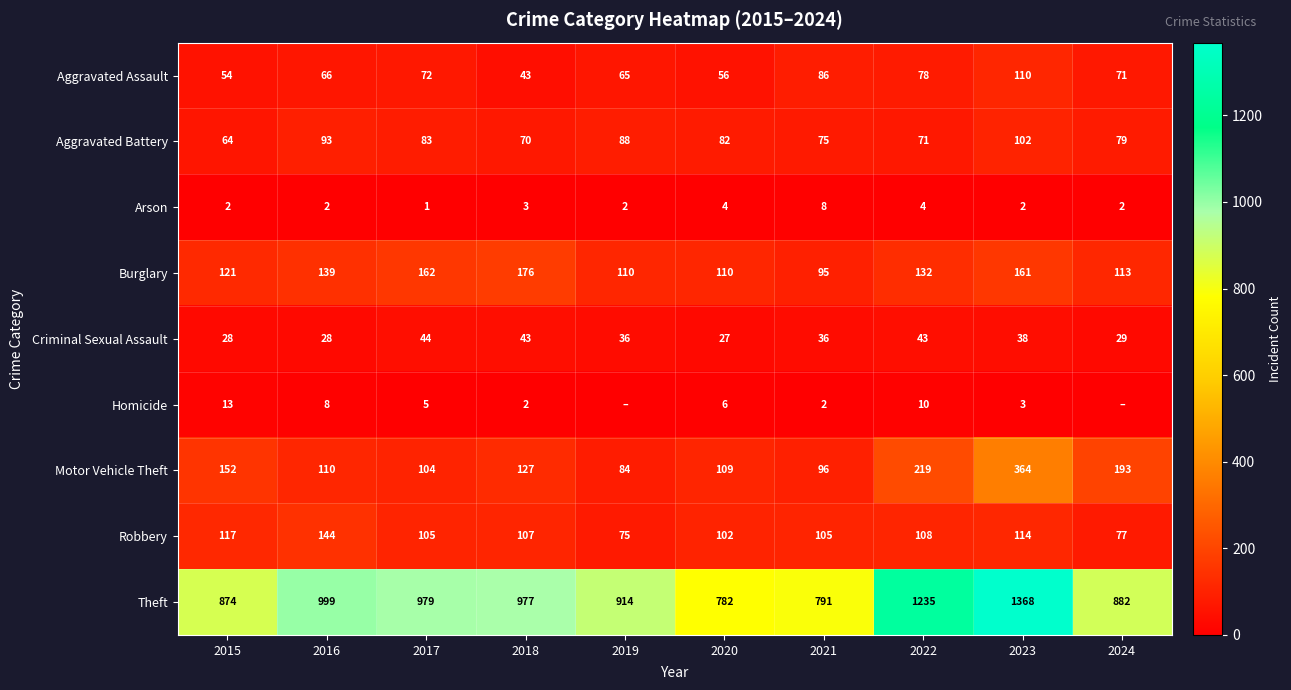

How many data points does each series have?

10